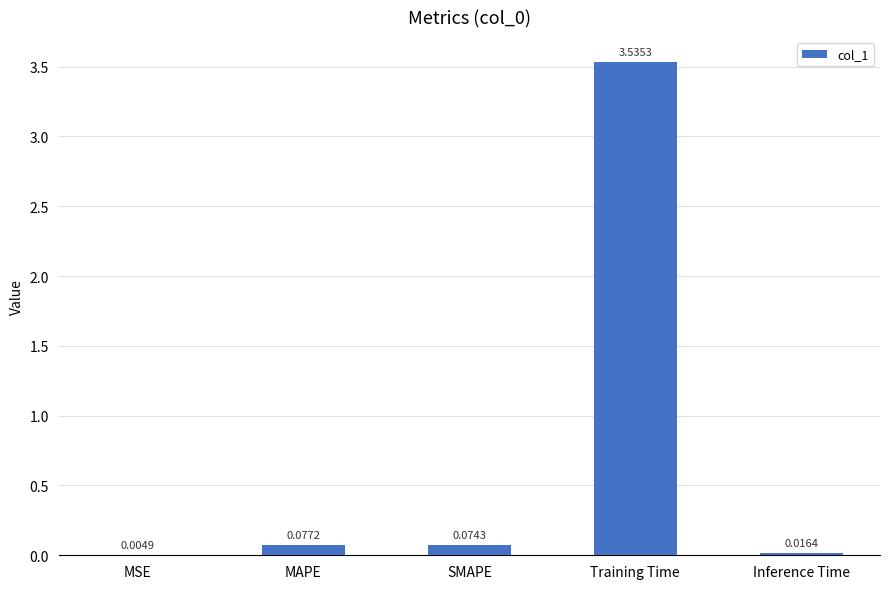

Between Inference Time and SMAPE, which is larger?

SMAPE